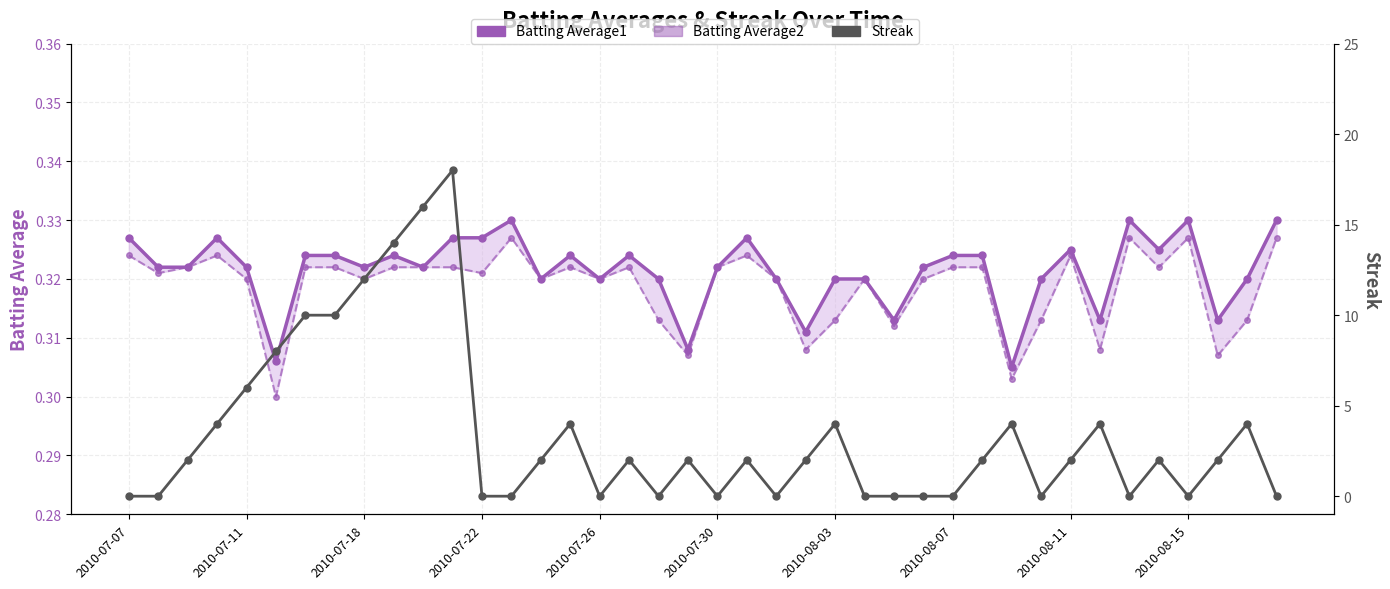

Is this an area chart (filled region under the line)?

No